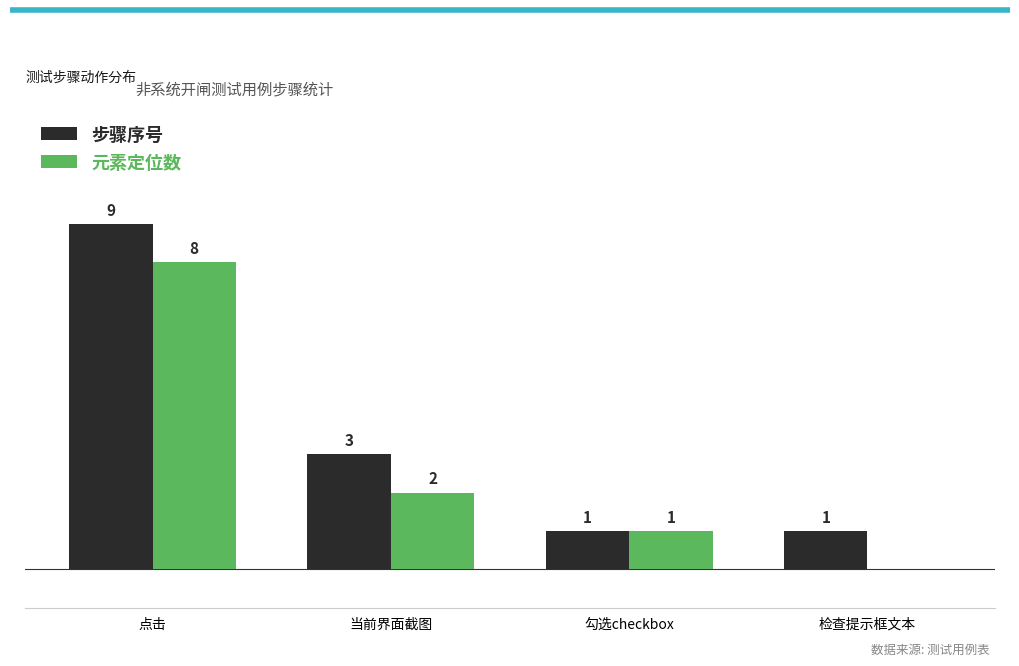

Which series changed the most between 当前界面截图 and 勾选checkbox?

步骤序号